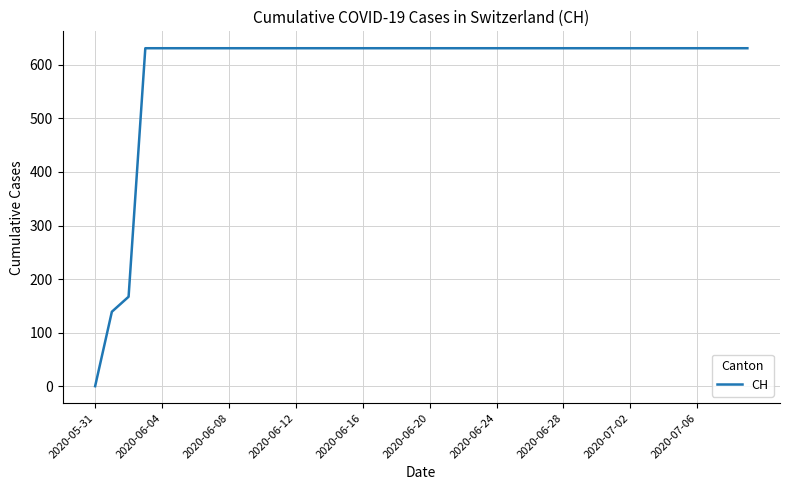

How many lines are shown in the chart?

1